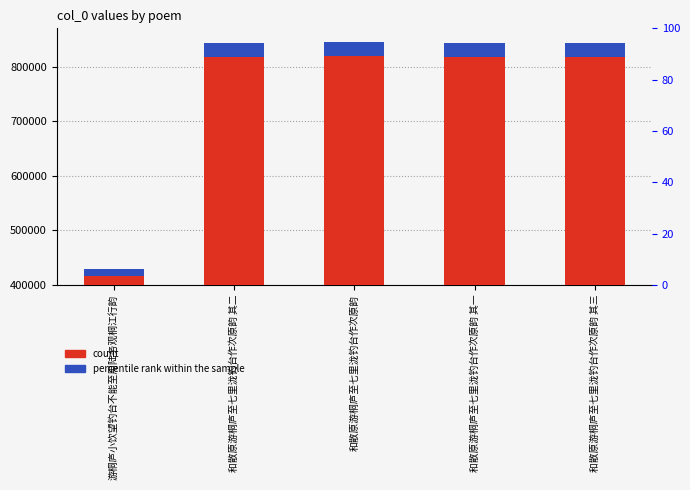

What position from the right is 和散原游桐庐至七里泷钓台作次原韵 其一?

2